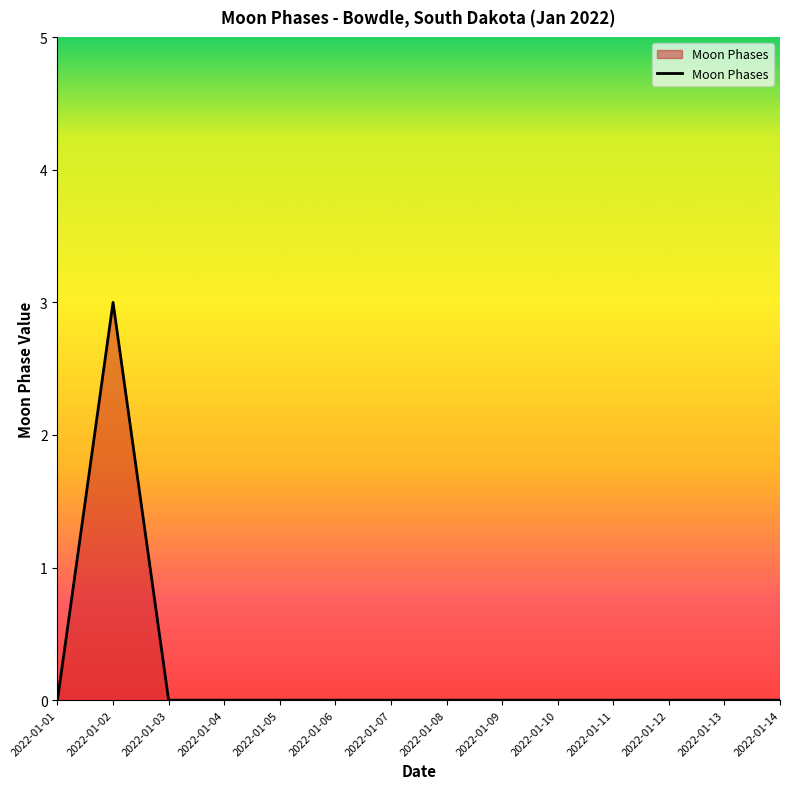

Which has a higher value, 2022-01-02 or 2022-01-08?

2022-01-02